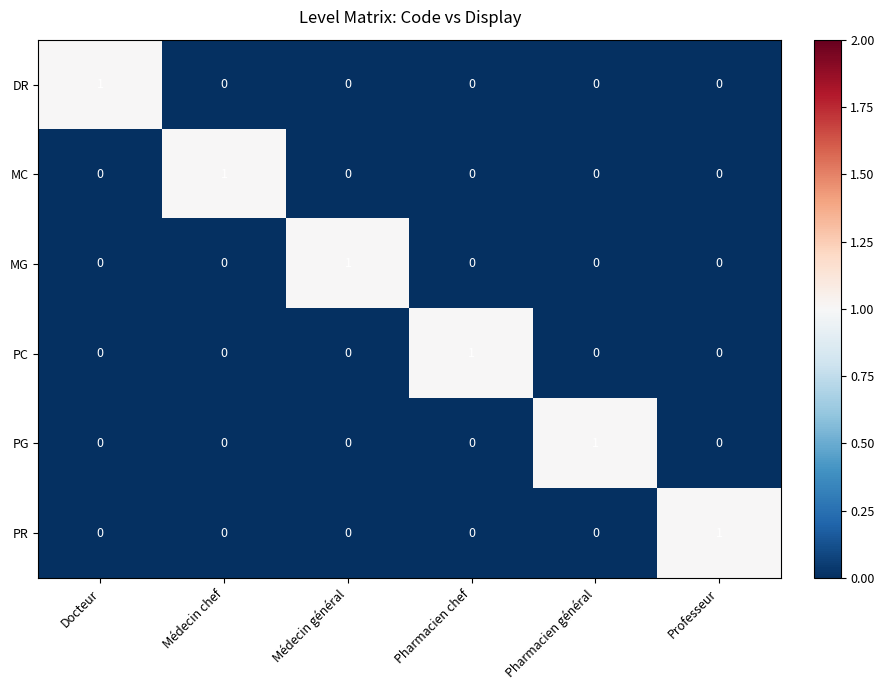

How many positive values does the PG series have?

1